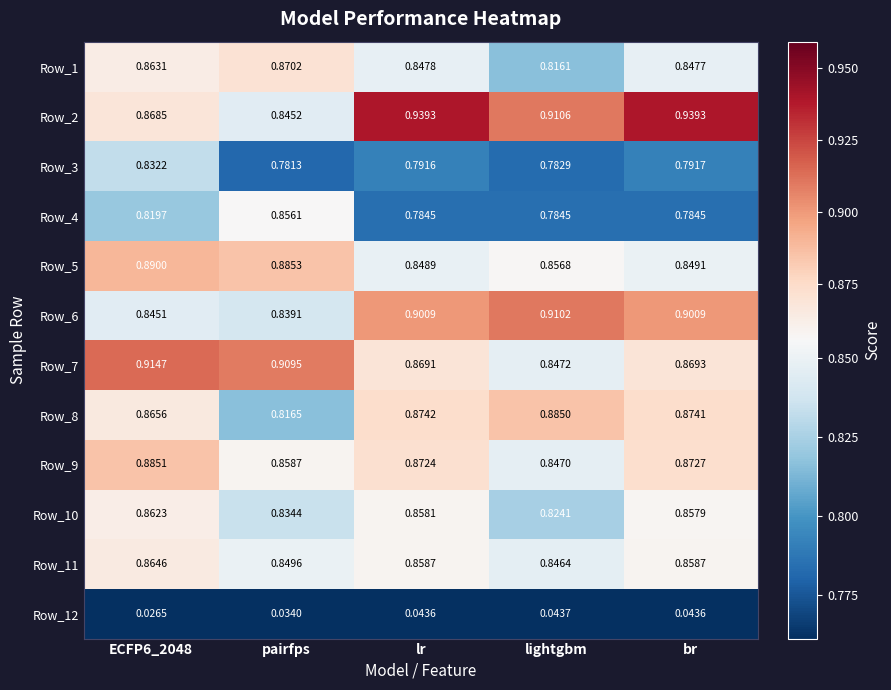

Count the number of data series in this chart.

12